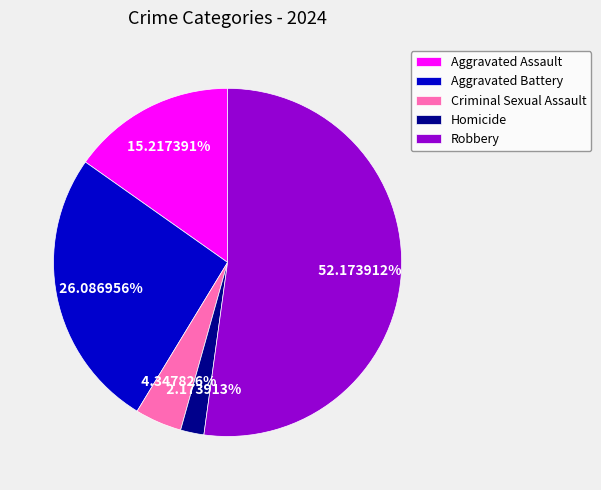

Is the sum of Robbery and Aggravated Battery greater than half?

Yes